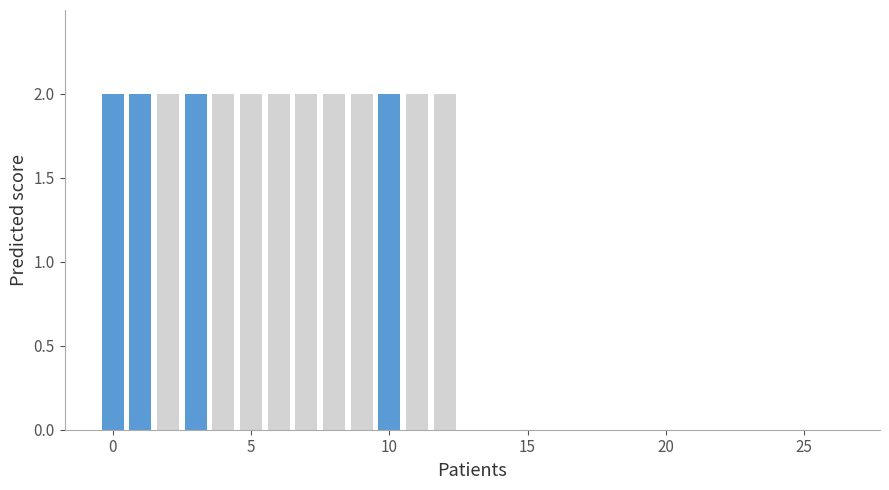

At 19, list the series in order from largest to smallest.

base, highlighted